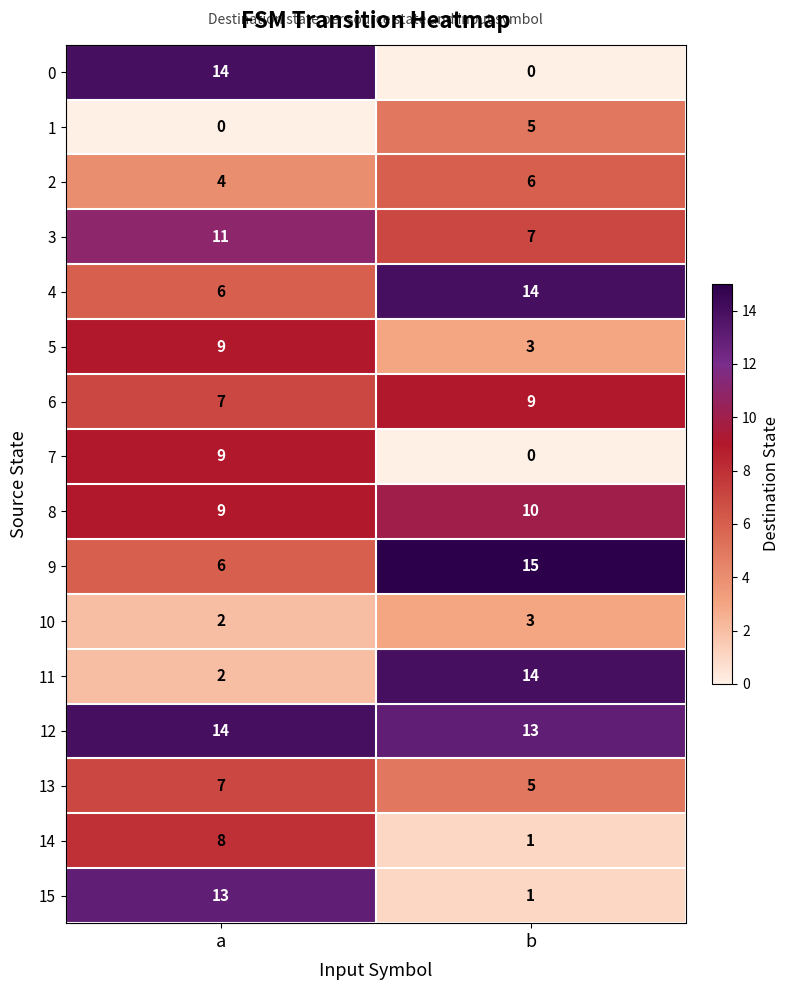

Which series has the largest total across all categories?

12